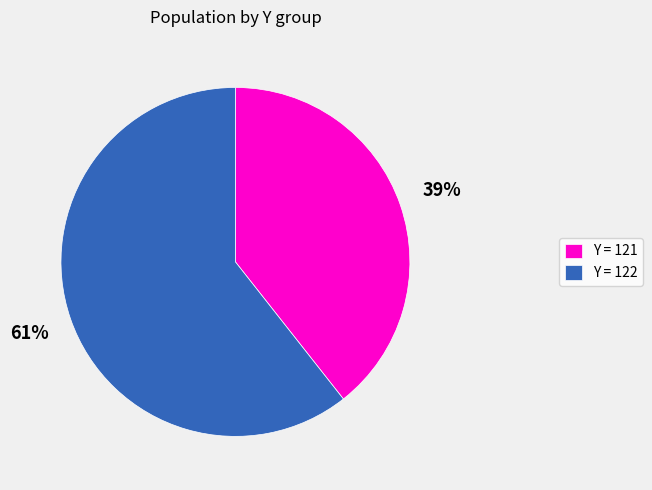

What is the smallest slice in the pie chart?

Y = 121